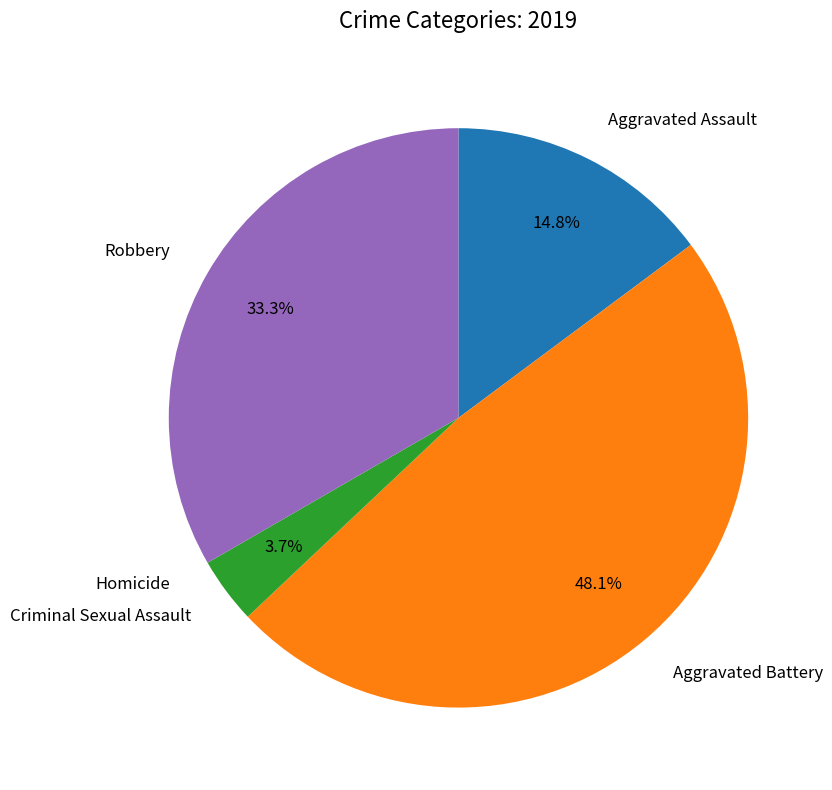

Does any single category account for the majority?

No